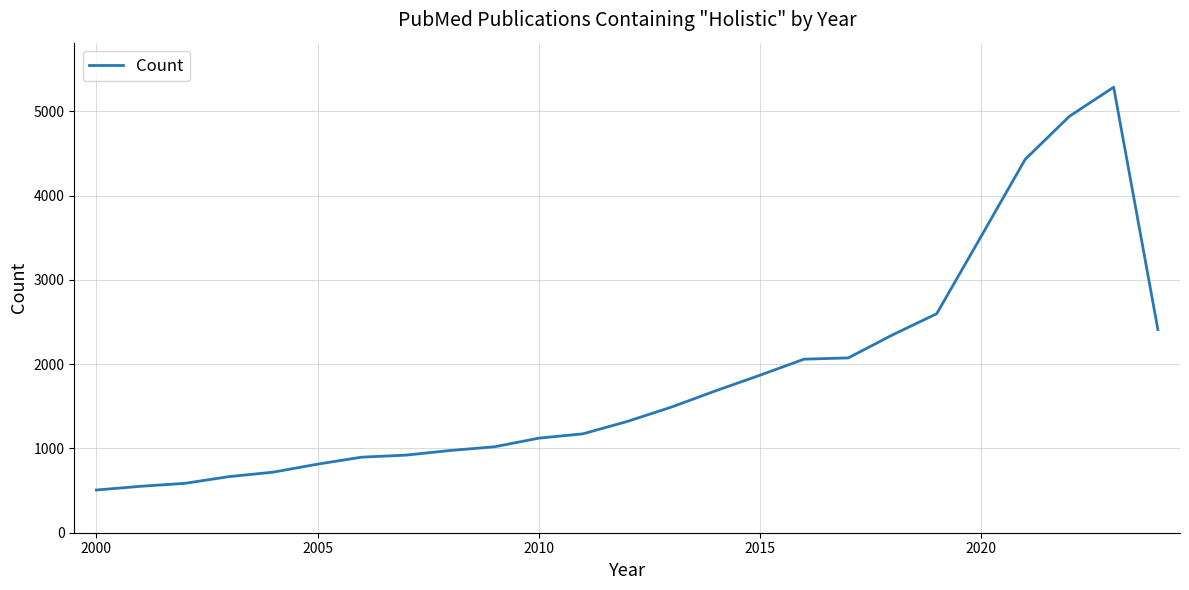

What is the smallest value displayed?

507